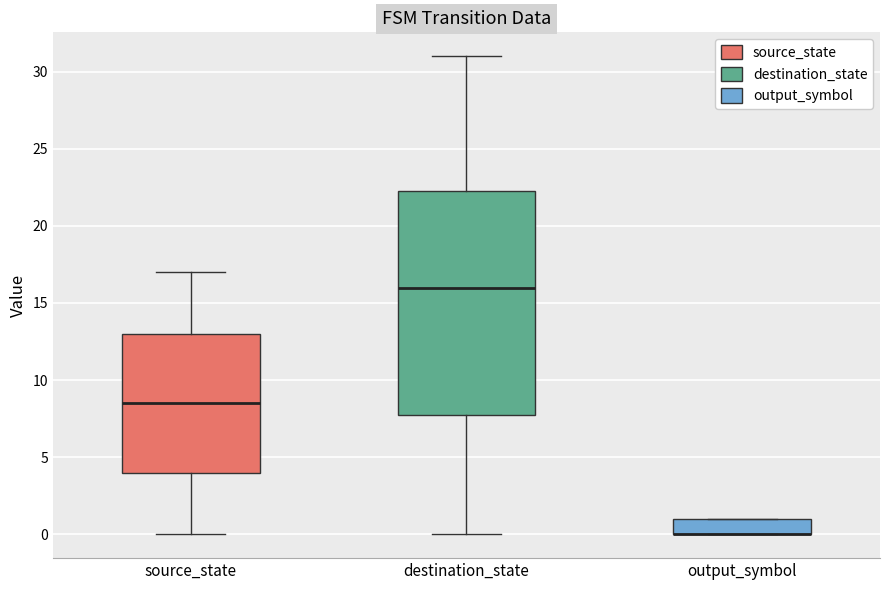

Where does the lower whisker of the box for source_state end on the y-axis? The values are not printed on the chart, so give them approximately, as read against the axis.

0.0